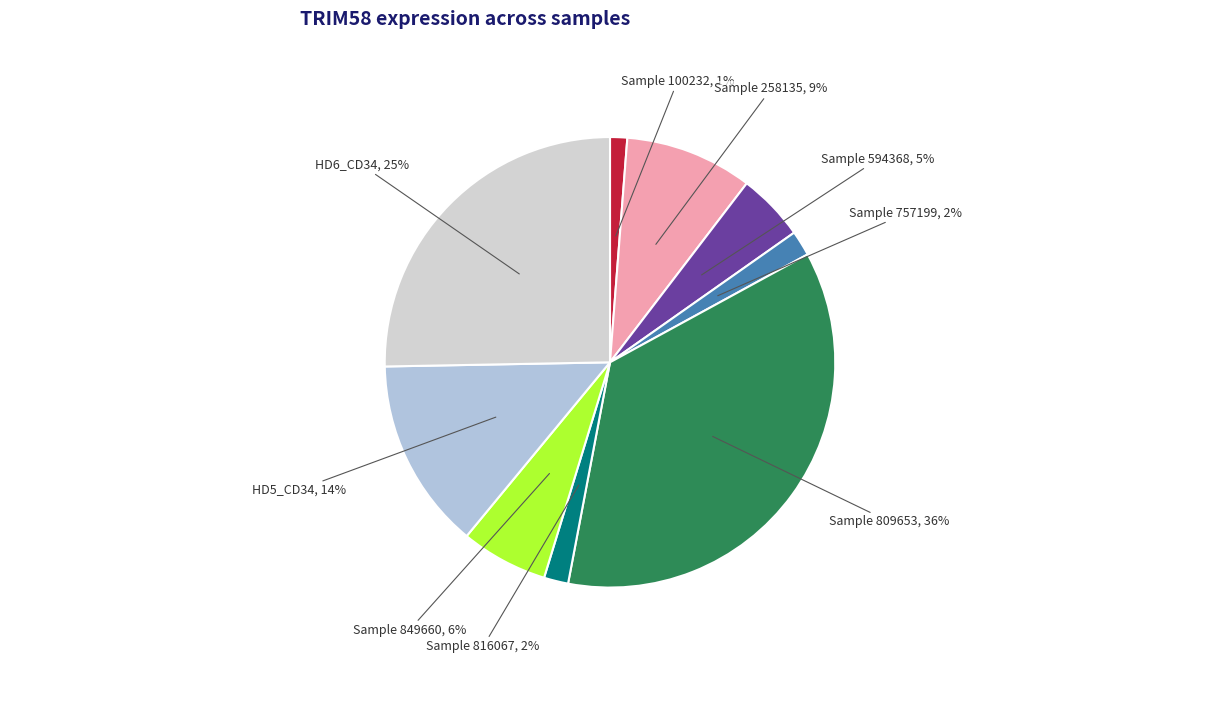

How many segments does this pie chart have?

9